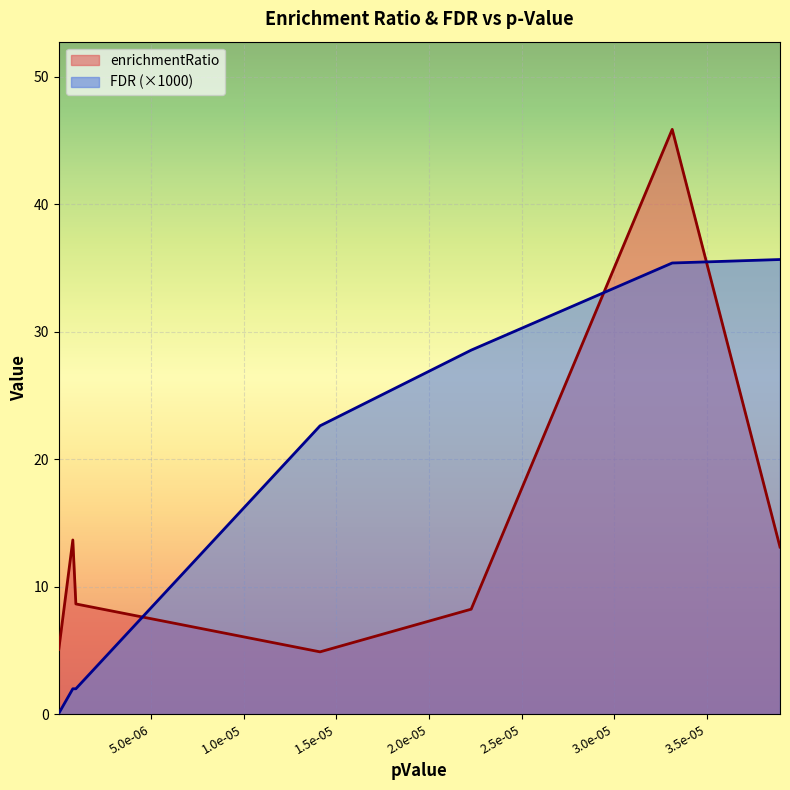

How many lines are shown in the chart?

2